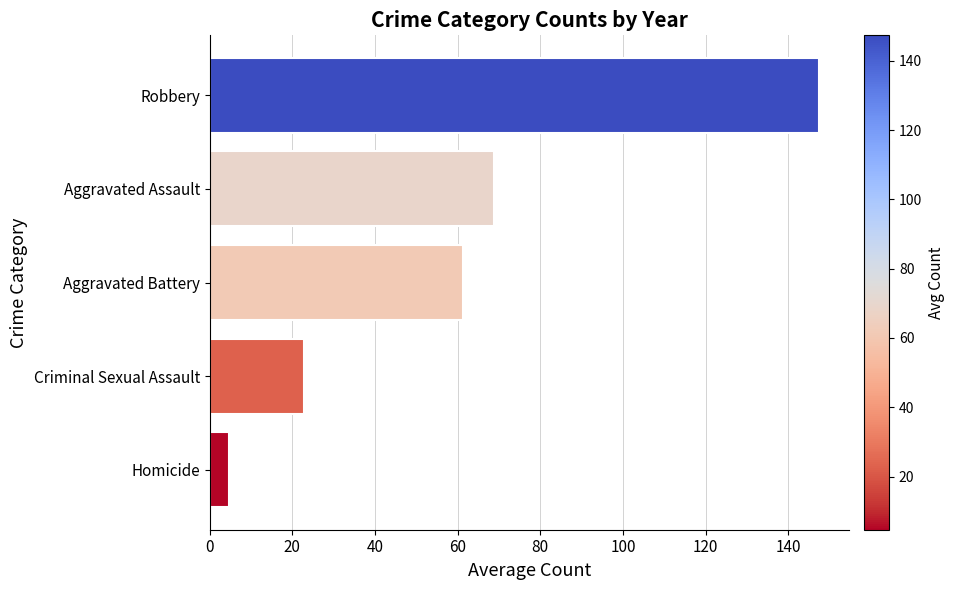

What is the difference between the second highest and second lowest values?

46.0